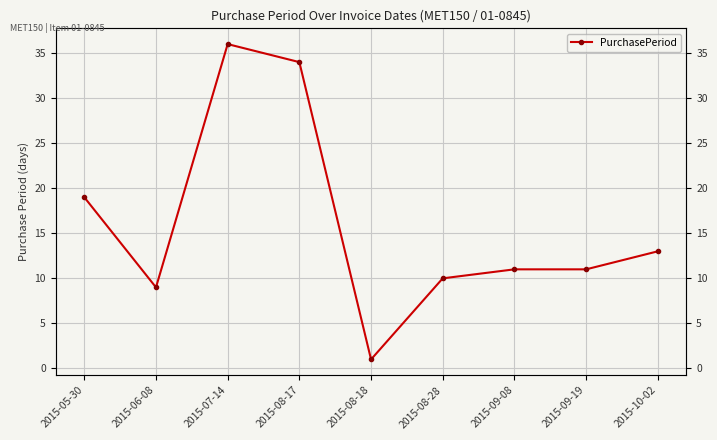

How many interior local peaks (higher than both neighbors) does the data have?

1